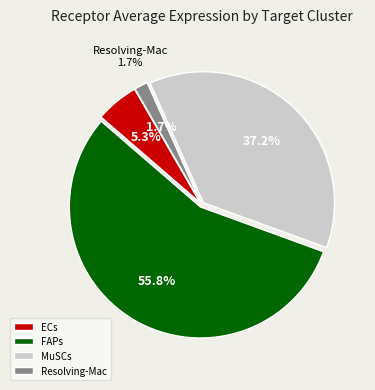

What percentage do Resolving-Mac and MuSCs together represent?

38.9%